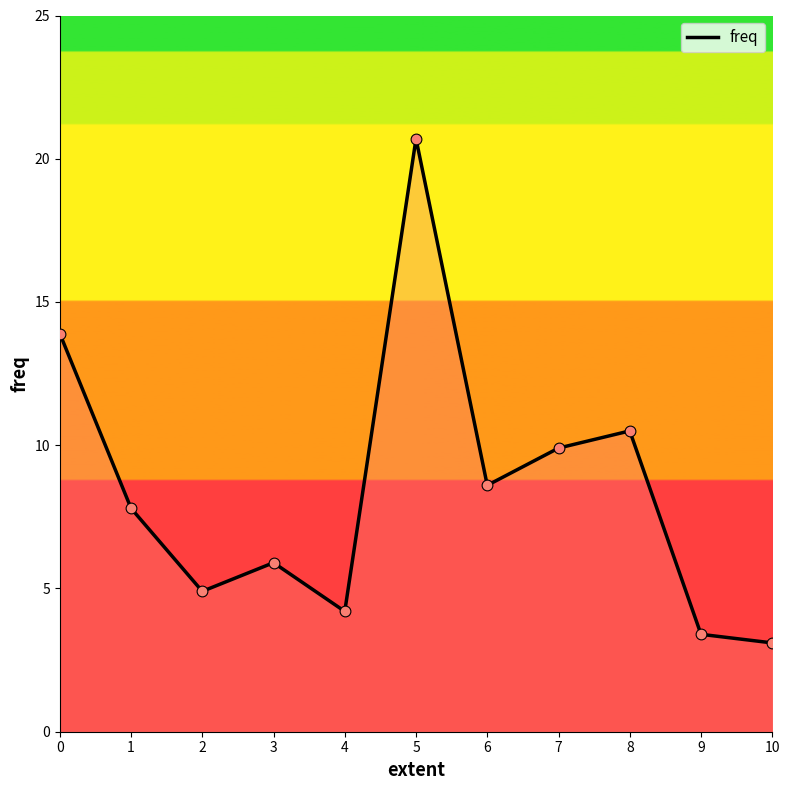

Approximately how many times larger is the value at 0 compared to 5?

0.7